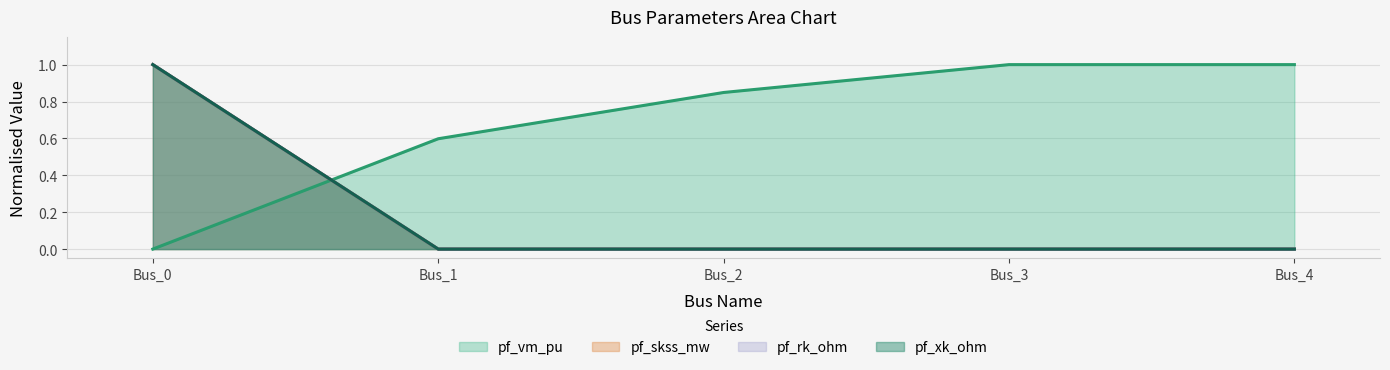

The value of pf_skss_mw at Bus_3 is 0.7. True or false?

False